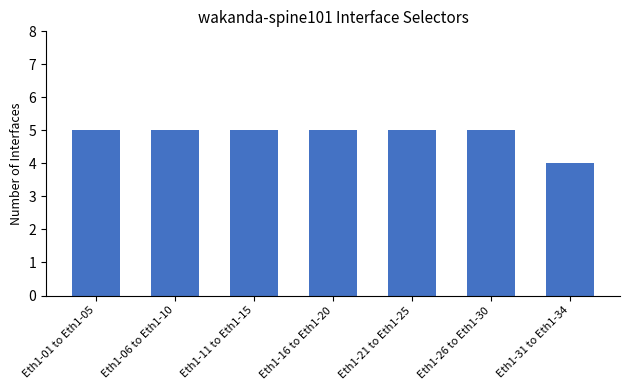

What is the label of the 7th bar from the left?

Eth1-31 to Eth1-34